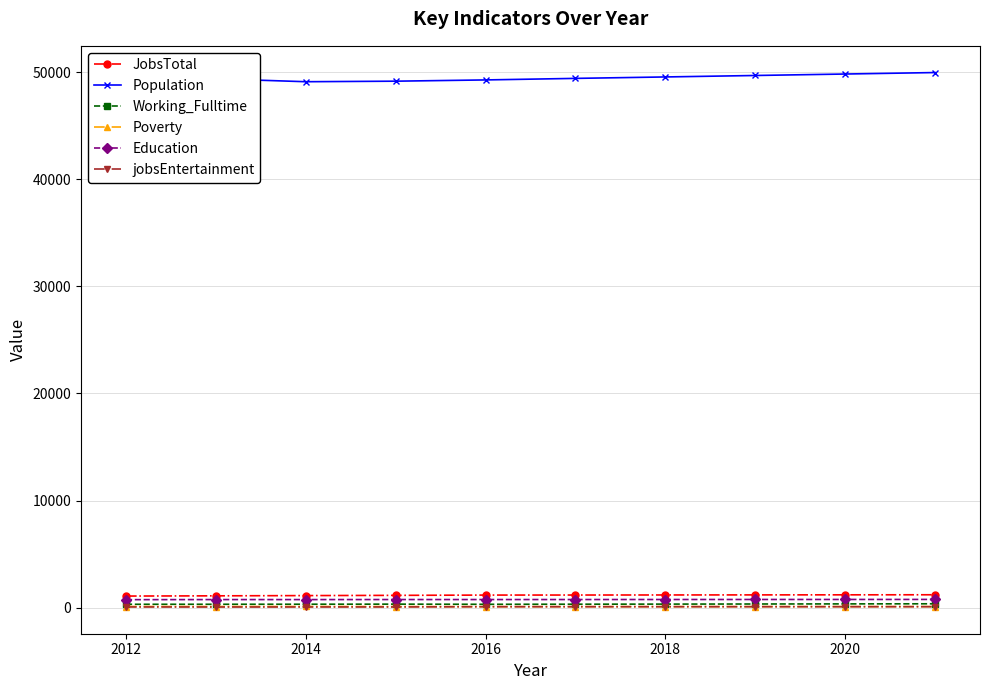

How many data points in jobsEntertainment are above 96?

4